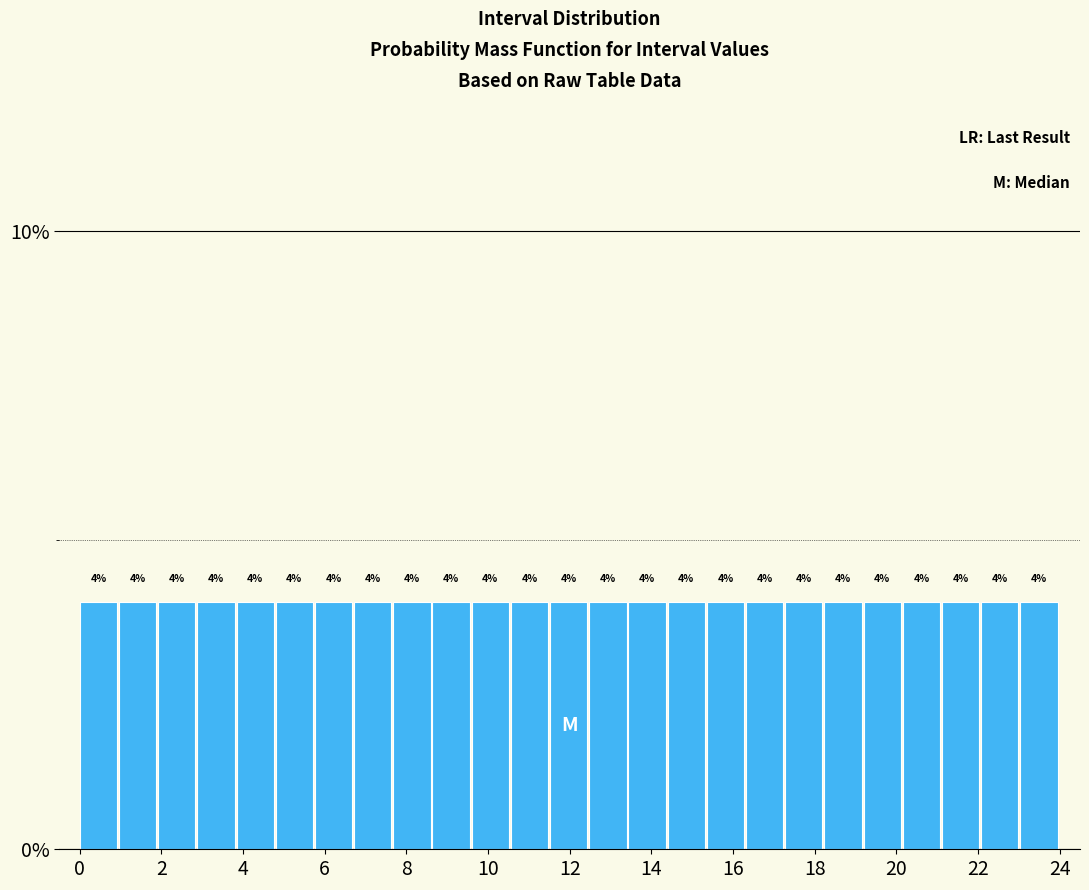

What is the height of the bar covering 2.88 to 3.84 on the x-axis? The bar edges are not printed on the chart, so give them approximately, as read against the axis.

4